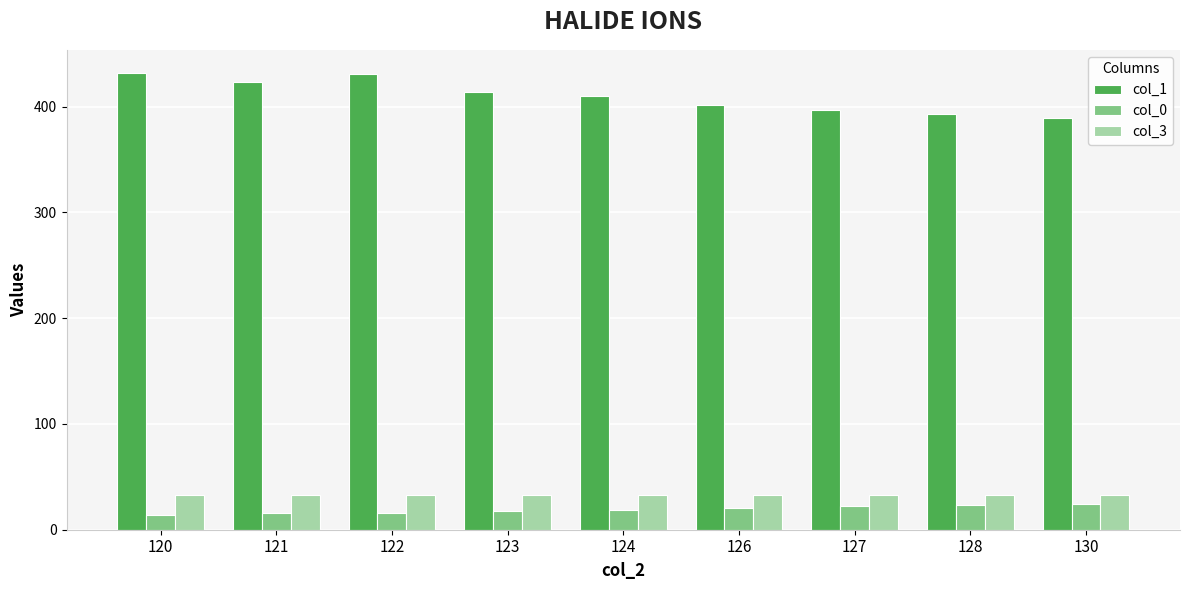

At how many categories does at least one series exceed 44?

9